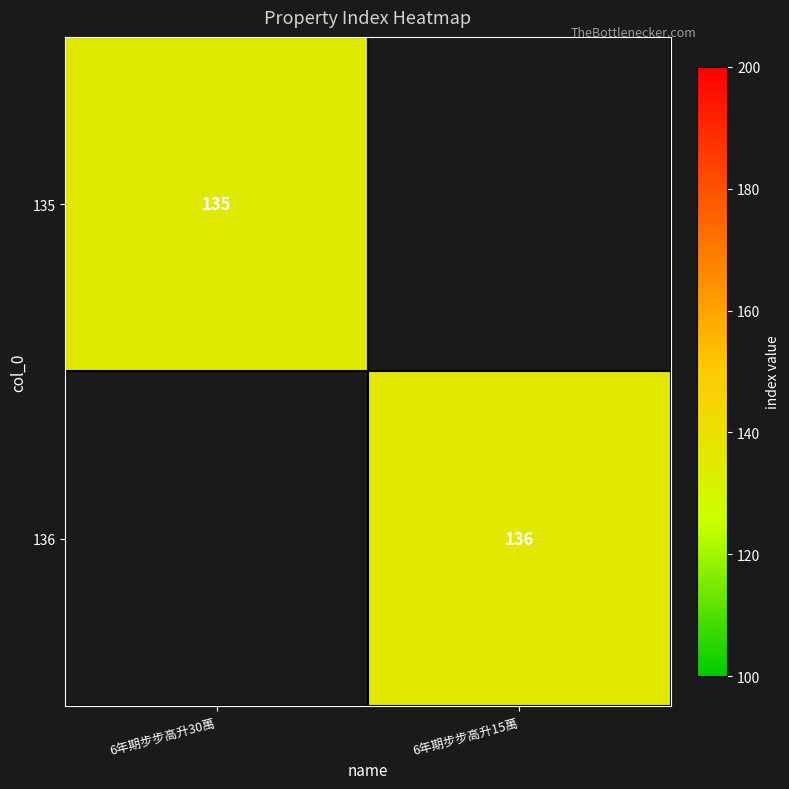

Which label corresponds to the smallest value in the chart?

6年期步步高升15萬